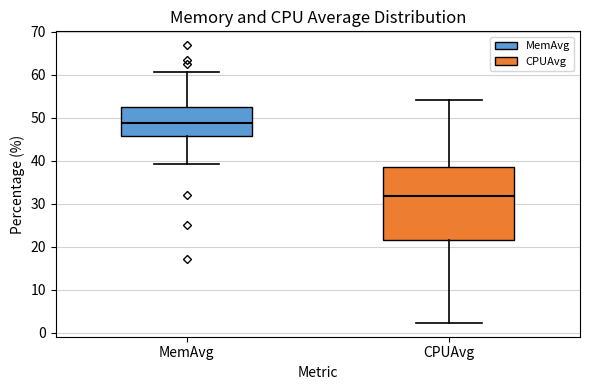

Which box is the tallest, from its lower edge to its upper edge?

CPUAvg